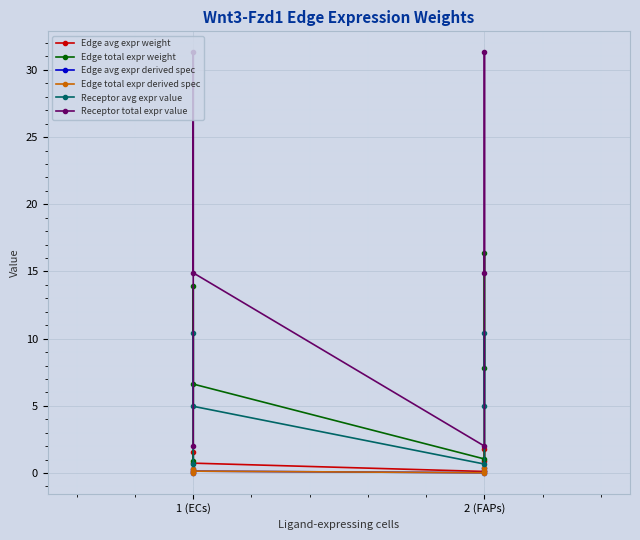

Which series has the largest range (max minus min)?

Receptor total expr value